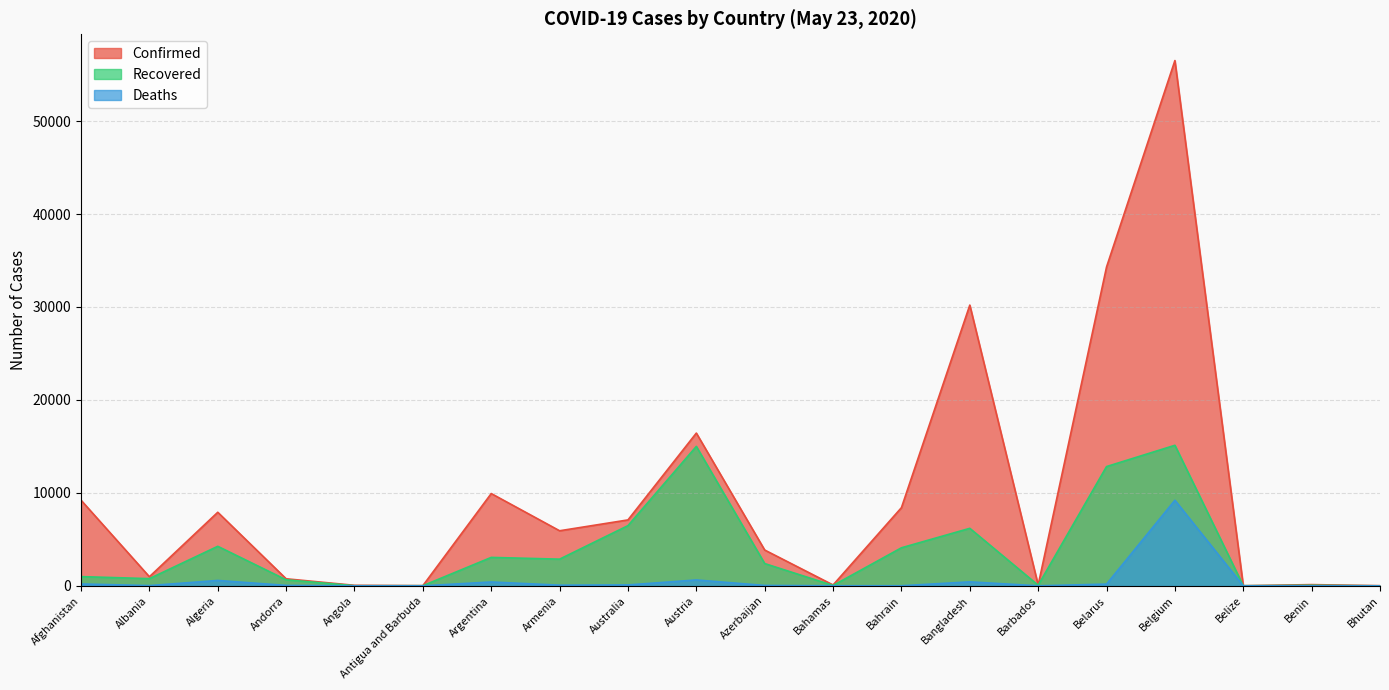

True or false: Recovered and Confirmed intersect in this chart.

False